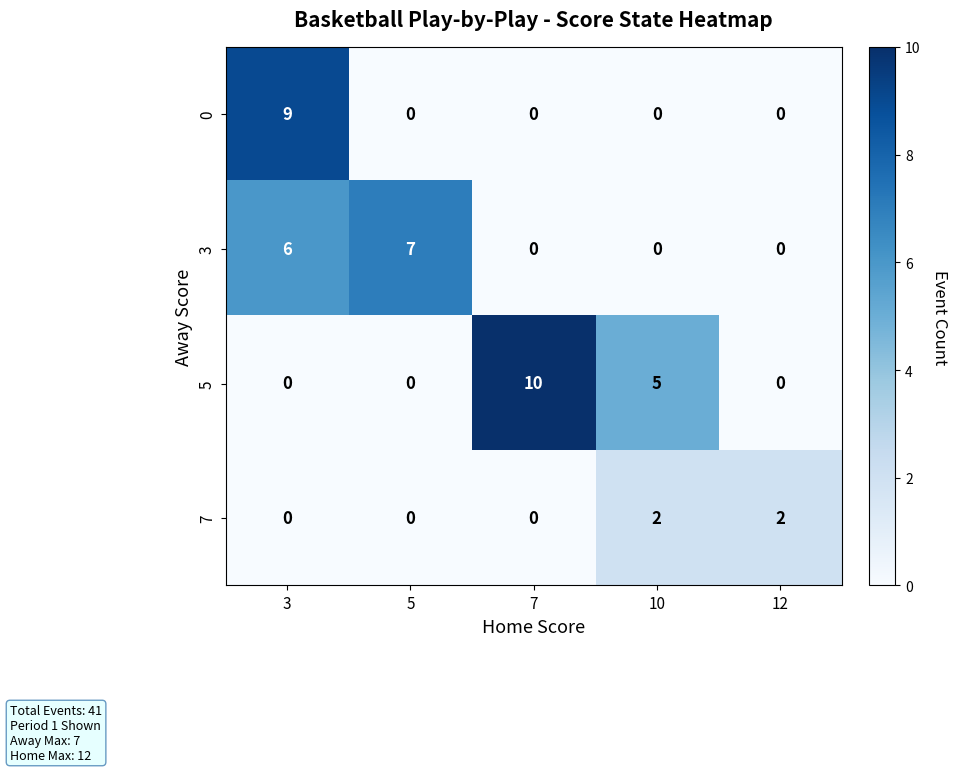

Is it true that 0 equals -6 at 12?

False